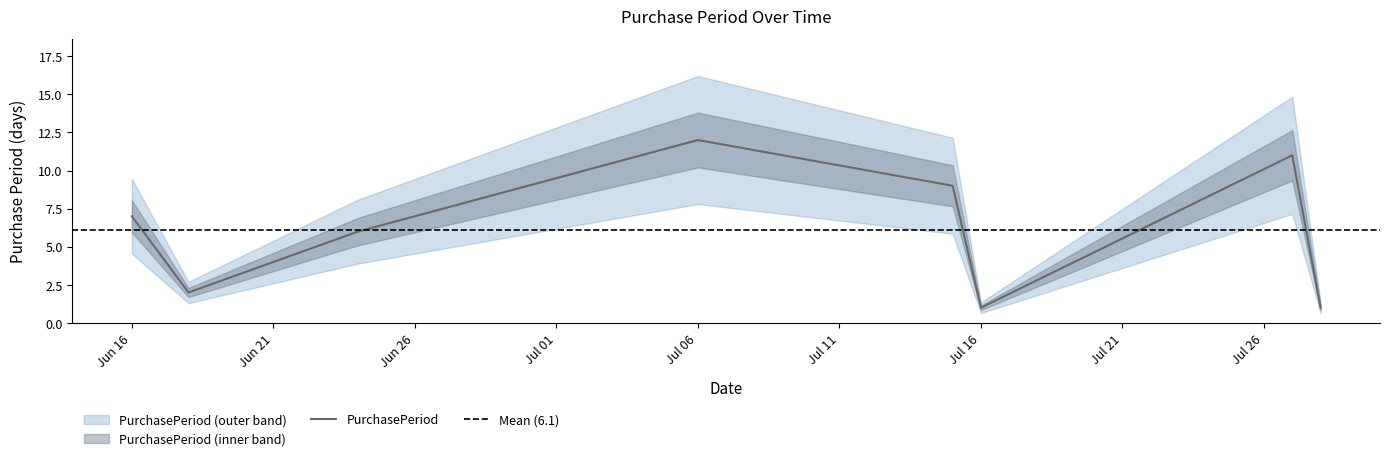

The PurchasePeriod series shows 12 at Jul 06. True or false?

True